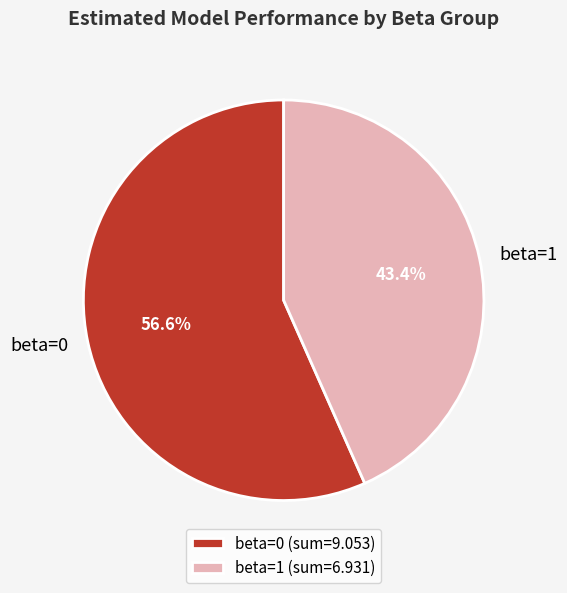

What is the total percentage of beta=1 and beta=0?

100.0%